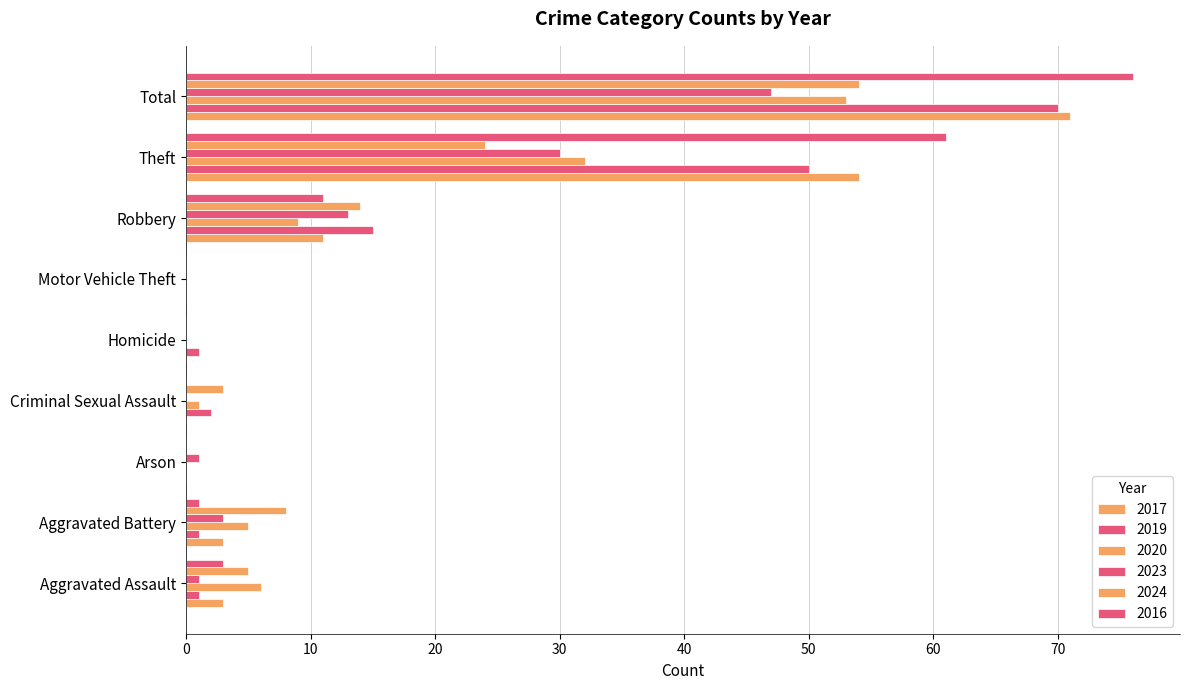

How many series are shown in this chart?

6